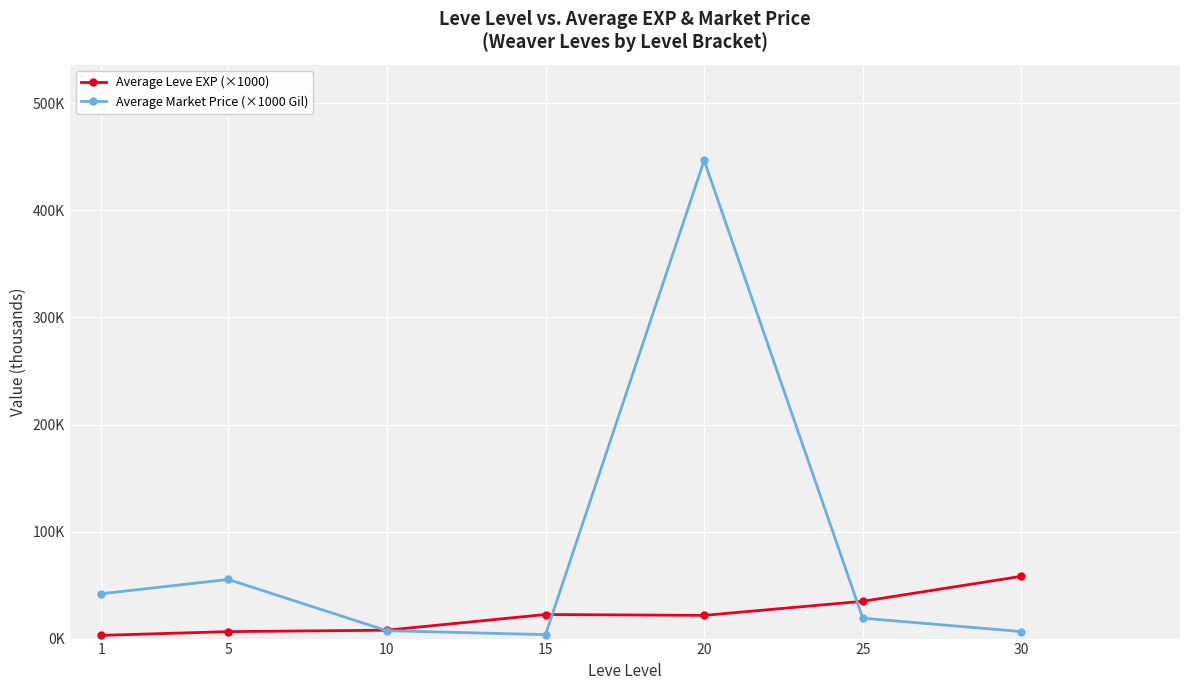

After their last crossing, which series has the higher values: Average Market Price (×1000 Gil) or Average Leve EXP (×1000)?

Average Leve EXP (×1000)